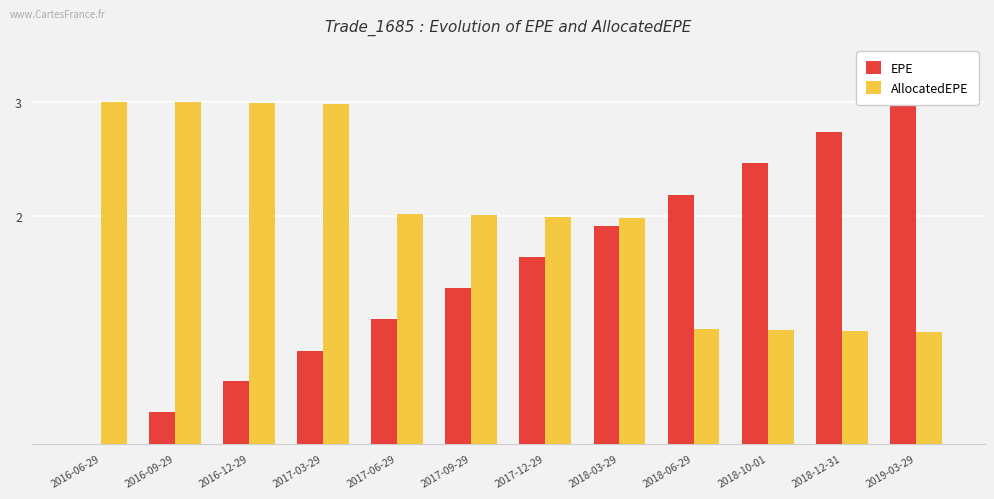

What is the maximum value shown in the chart?

3.0